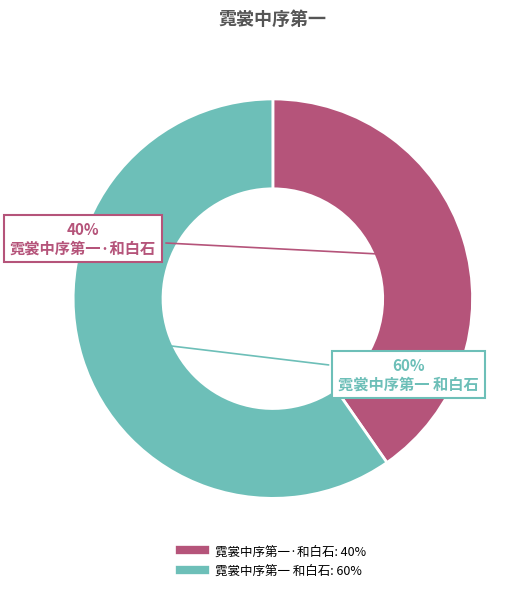

Combined, do 霓裳中序第一 和白石 and 霓裳中序第一·和白石 account for over 50%?

Yes